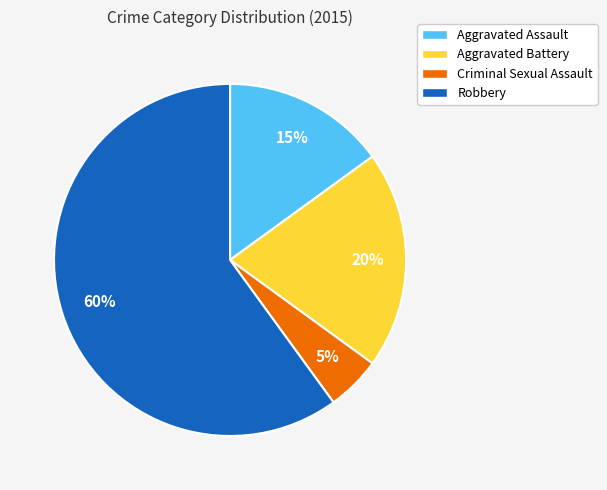

To the nearest percent, what is the combined percentage of Aggravated Battery and Criminal Sexual Assault?

25%